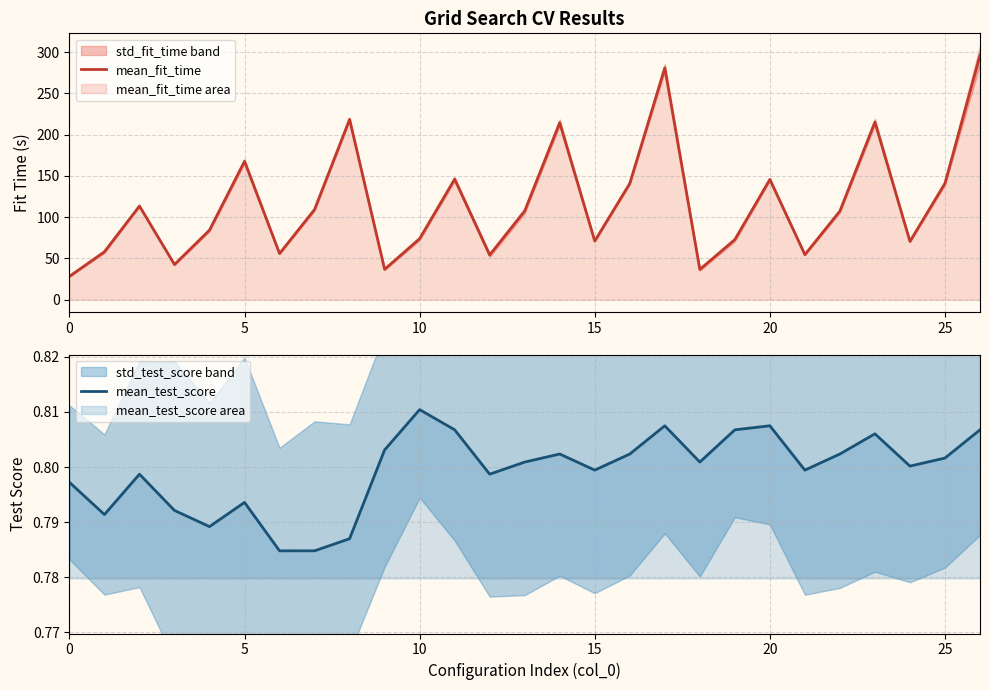

What is the sum of all mean_test_score values?

21.6